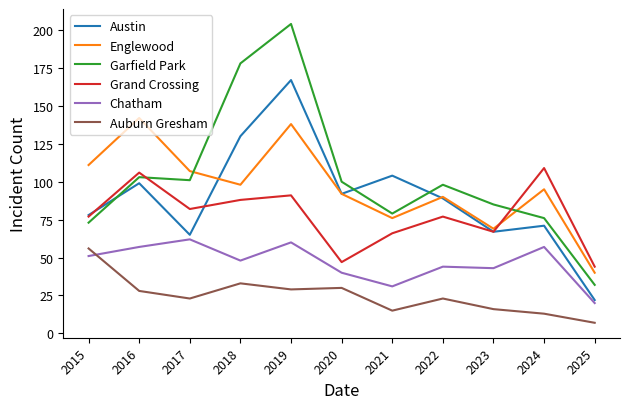

What is the highest value of the Englewood series?

142